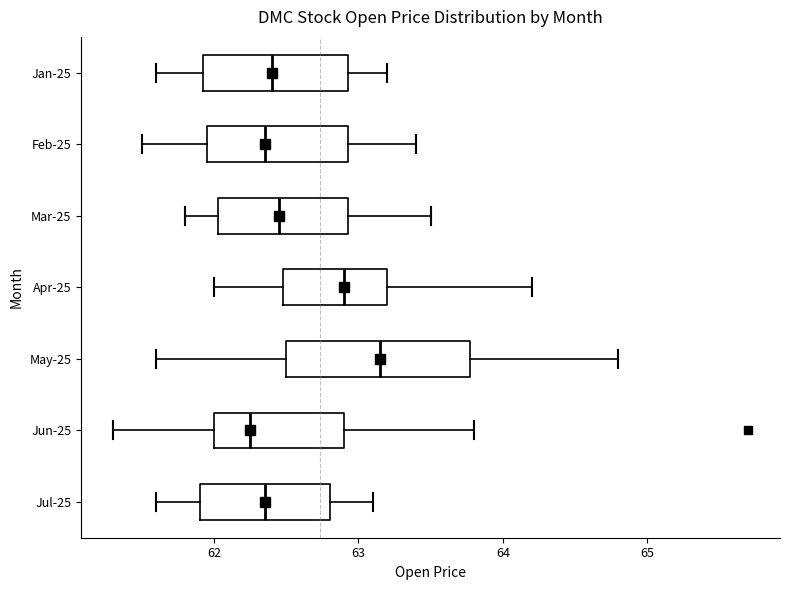

Which box is the widest, from its left edge to its right edge?

May-25